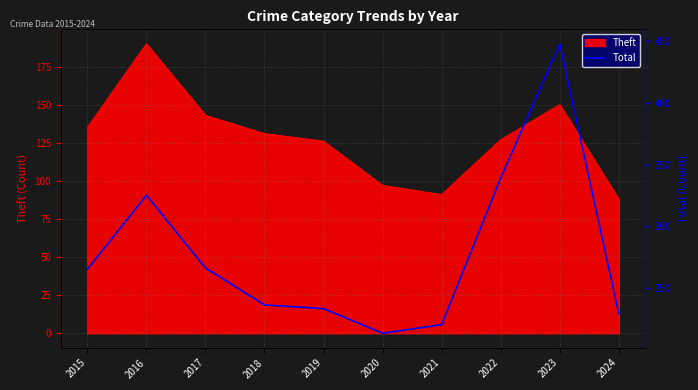

List the labels in order of value, smallest first.

2020, 2021, 2024, 2019, 2018, 2015, 2017, 2016, 2022, 2023